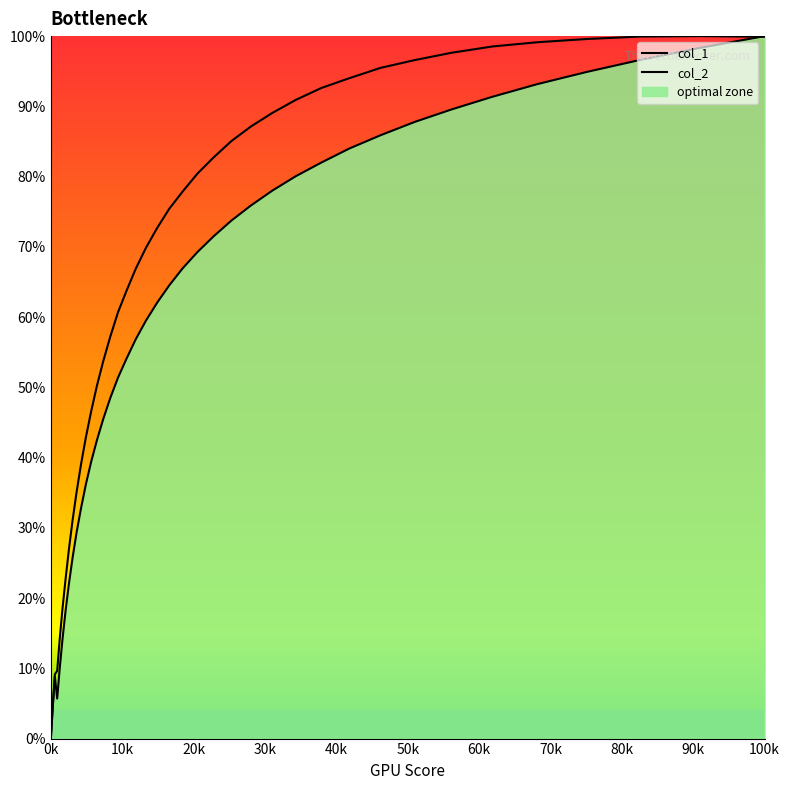

How many lines are shown in the chart?

2